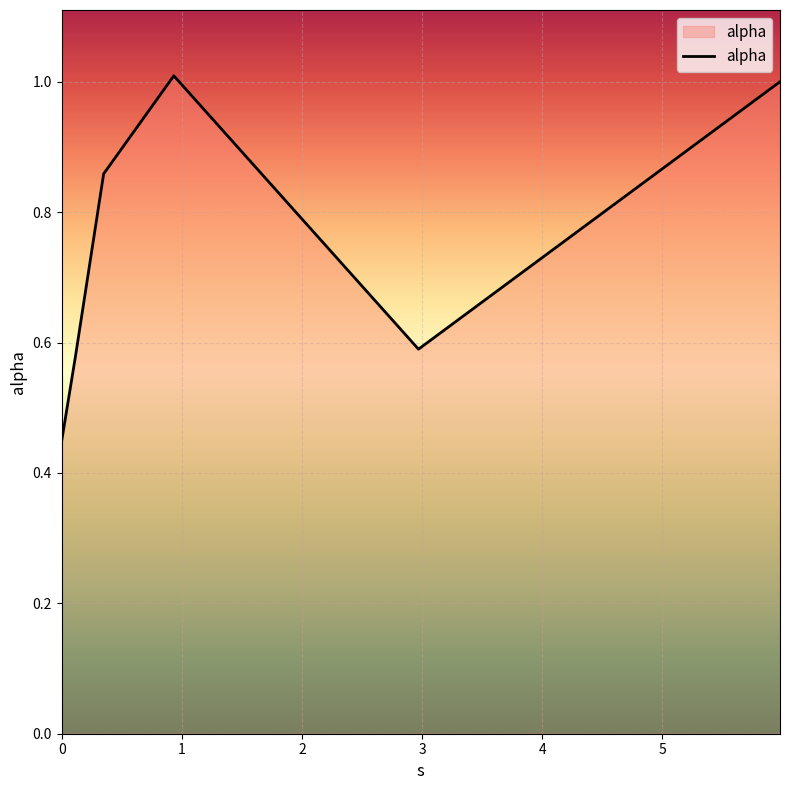

True or false: there are more than 2 points higher than both neighbors.

False